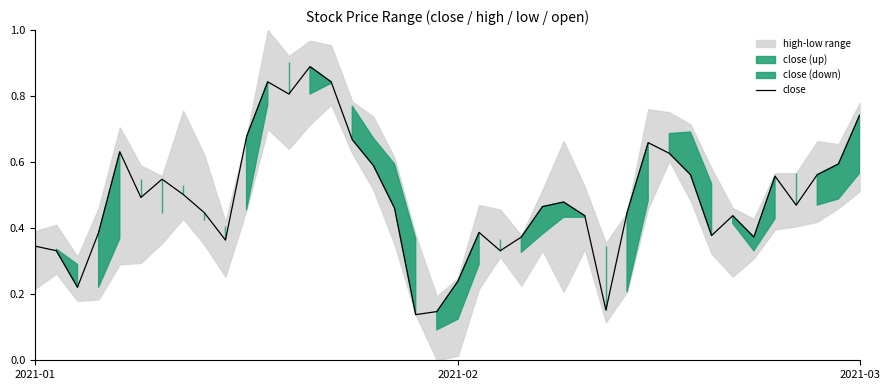

Is it true that the value at 15 is 0.7?

True